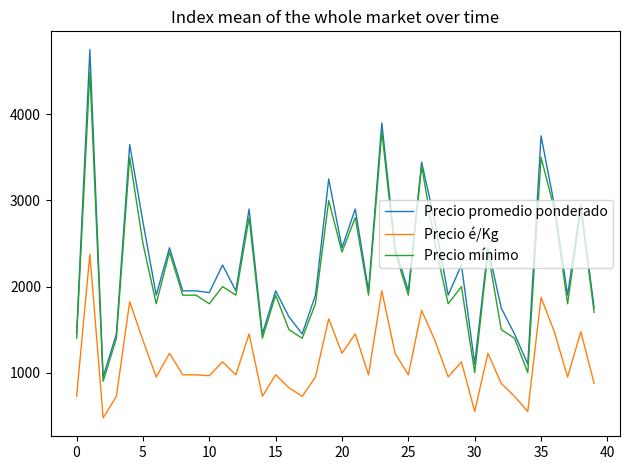

List the series in order of their peak value, highest first.

Precio promedio ponderado, Precio mínimo, Precio é/Kg